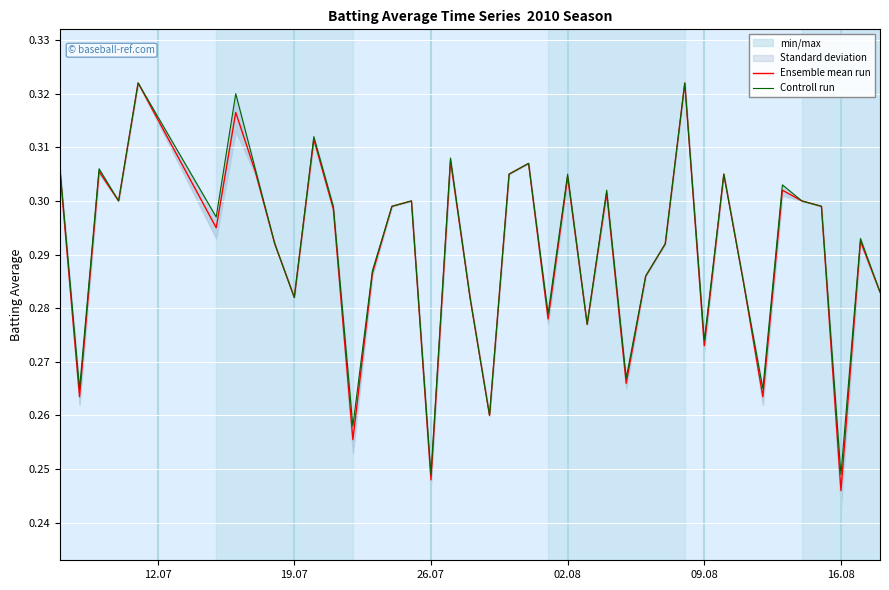

Is it true that Ensemble mean run equals 0.4 at 19.07?

False